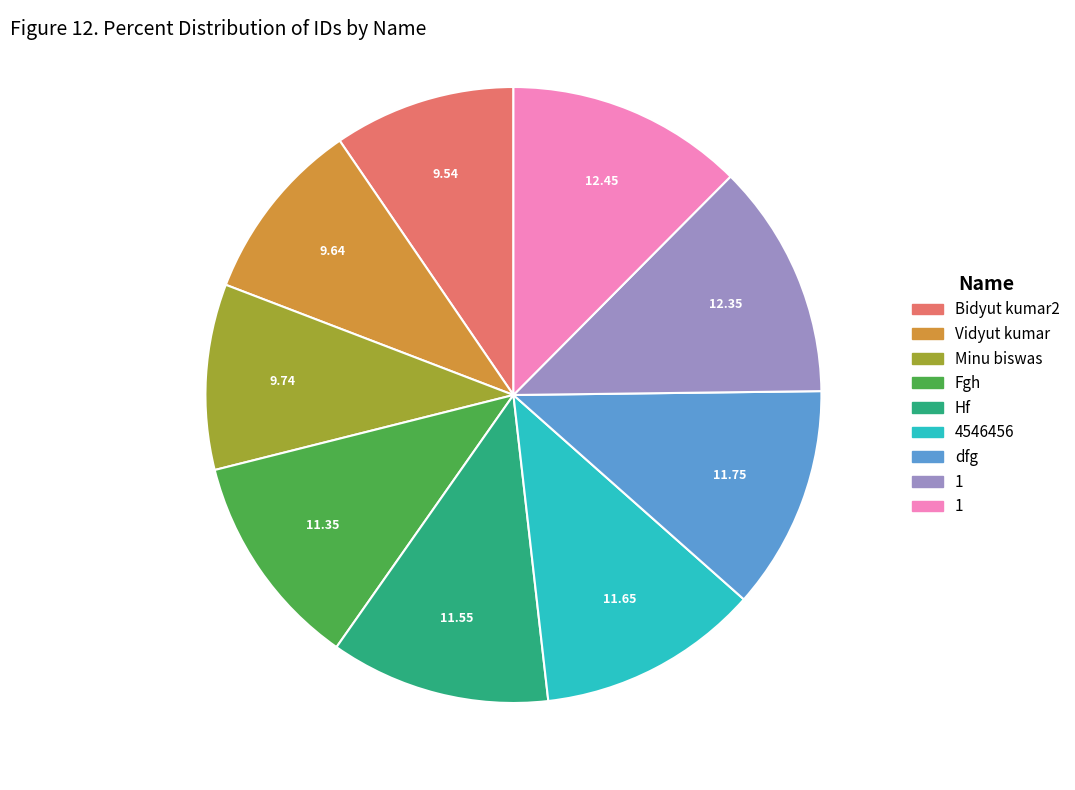

Is there a majority slice in this chart?

No